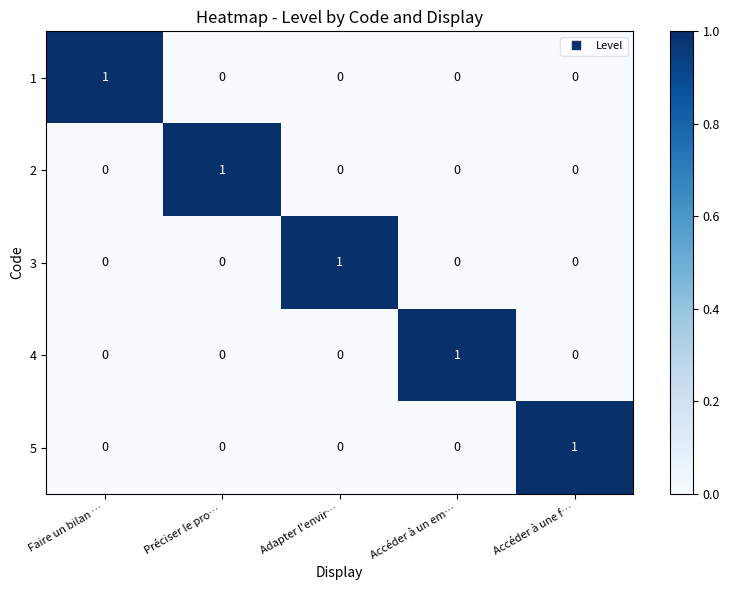

The value of 2 at Préciser le pro… is 2. True or false?

False